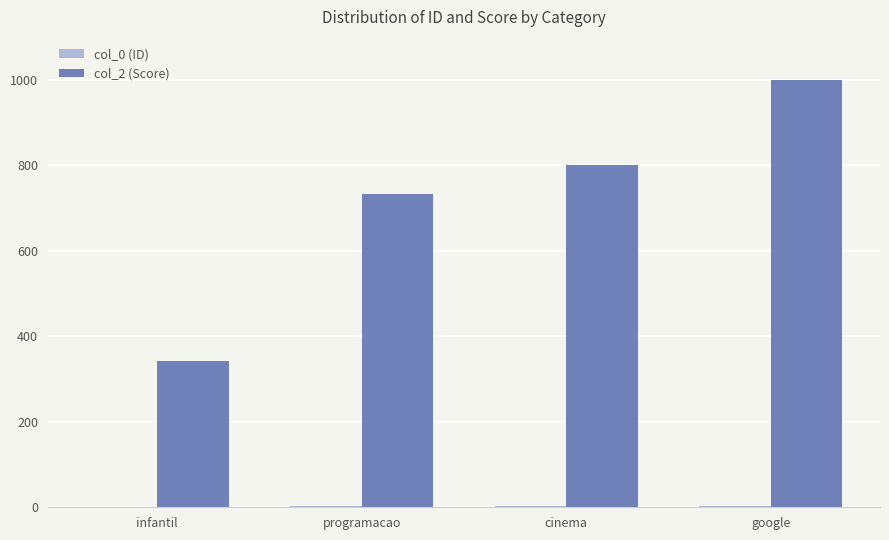

Which series has the largest total across all categories?

col_2 (Score)